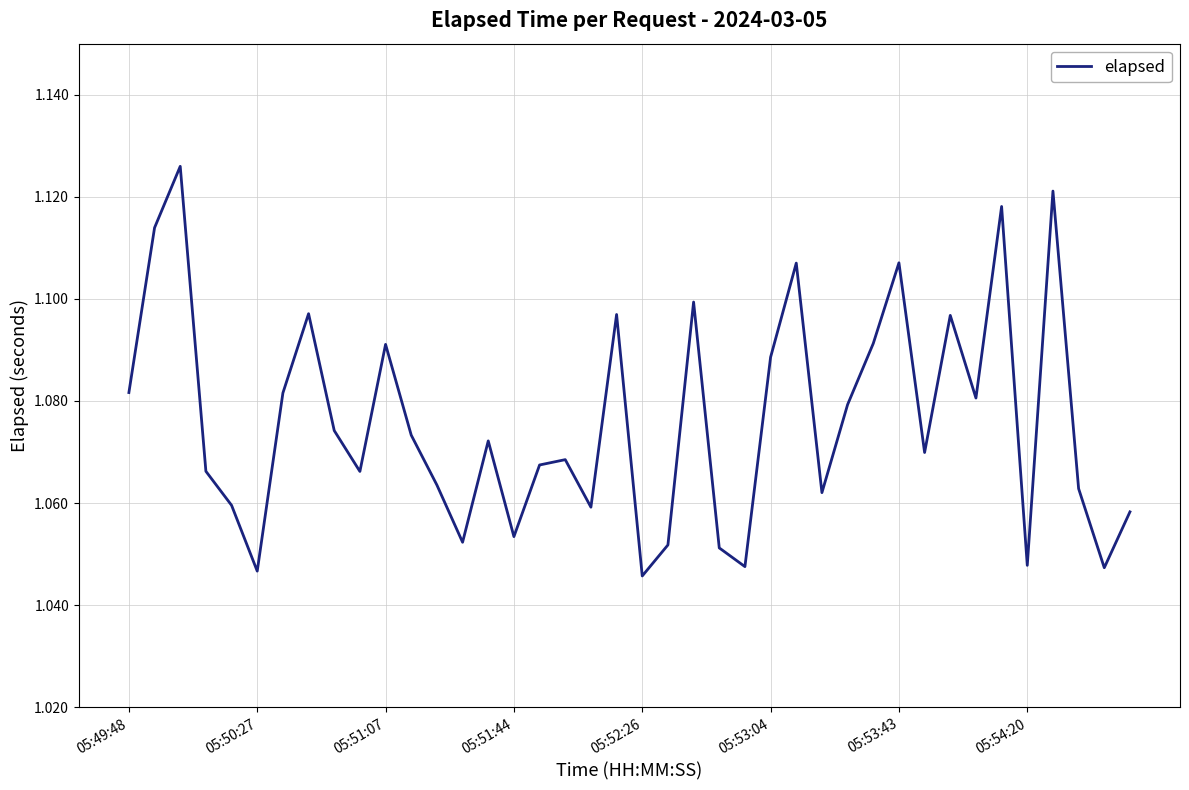

What is the difference between the maximum and second lowest values?

0.1